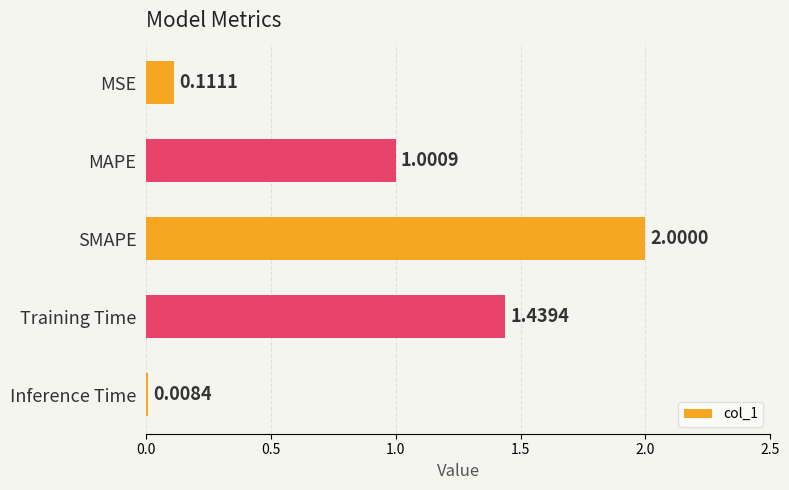

What is the greatest value displayed?

2.0